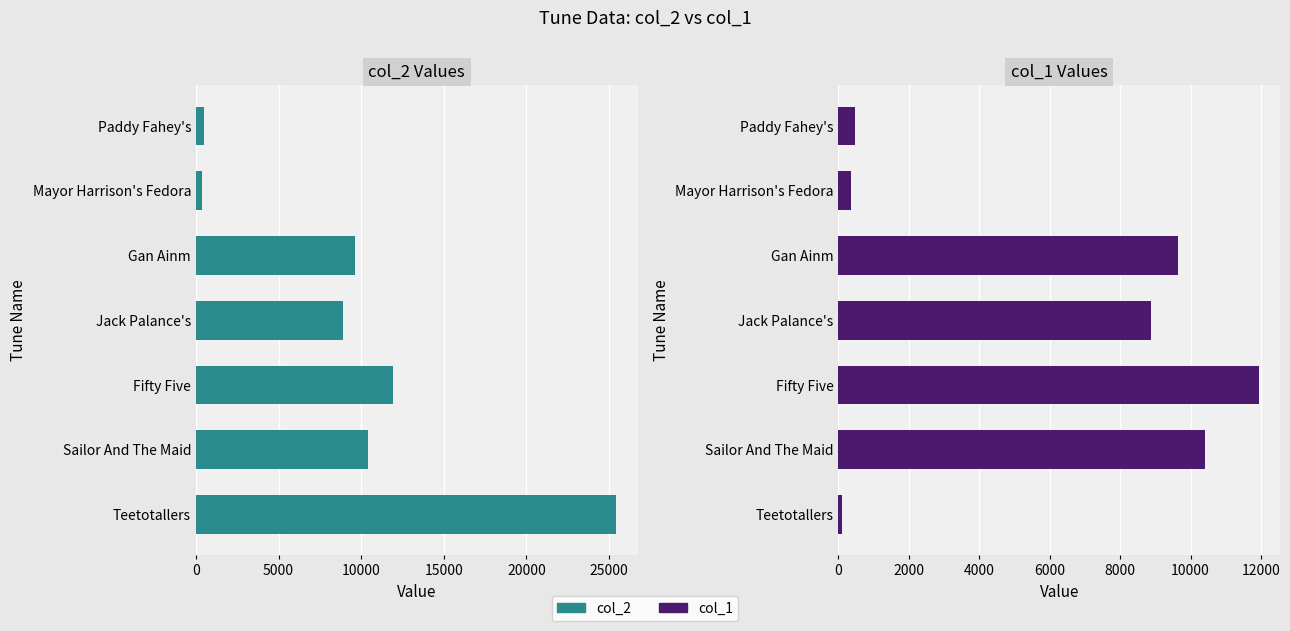

Reading right to left, list all the values displayed in this chart.

col_2: 463	367	9640	8886	11943	10420	25453
col_1: 463	367	9640	8886	11943	10420	114